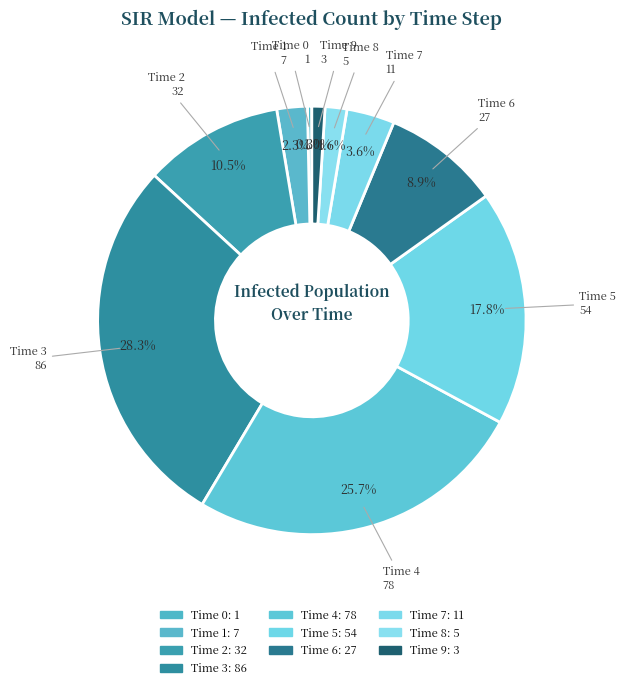

What percentage do Time 2 and Time 0 together represent?

10.9%